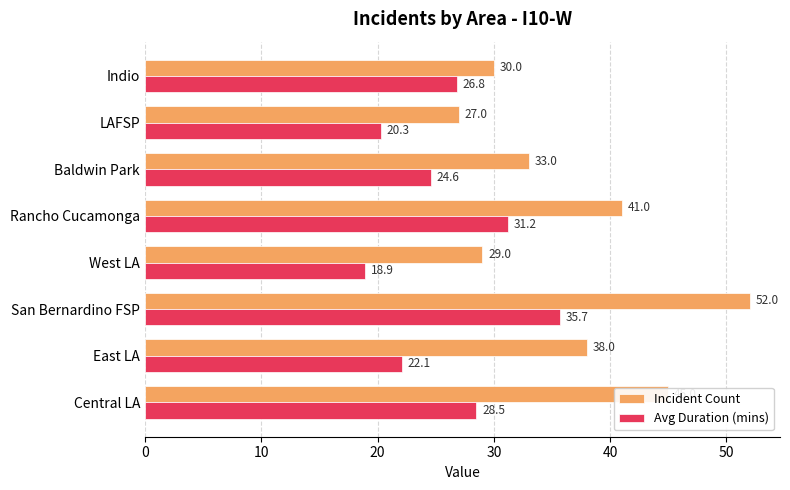

Rank the series by their average value, from highest to lowest.

Incident Count, Avg Duration (mins)